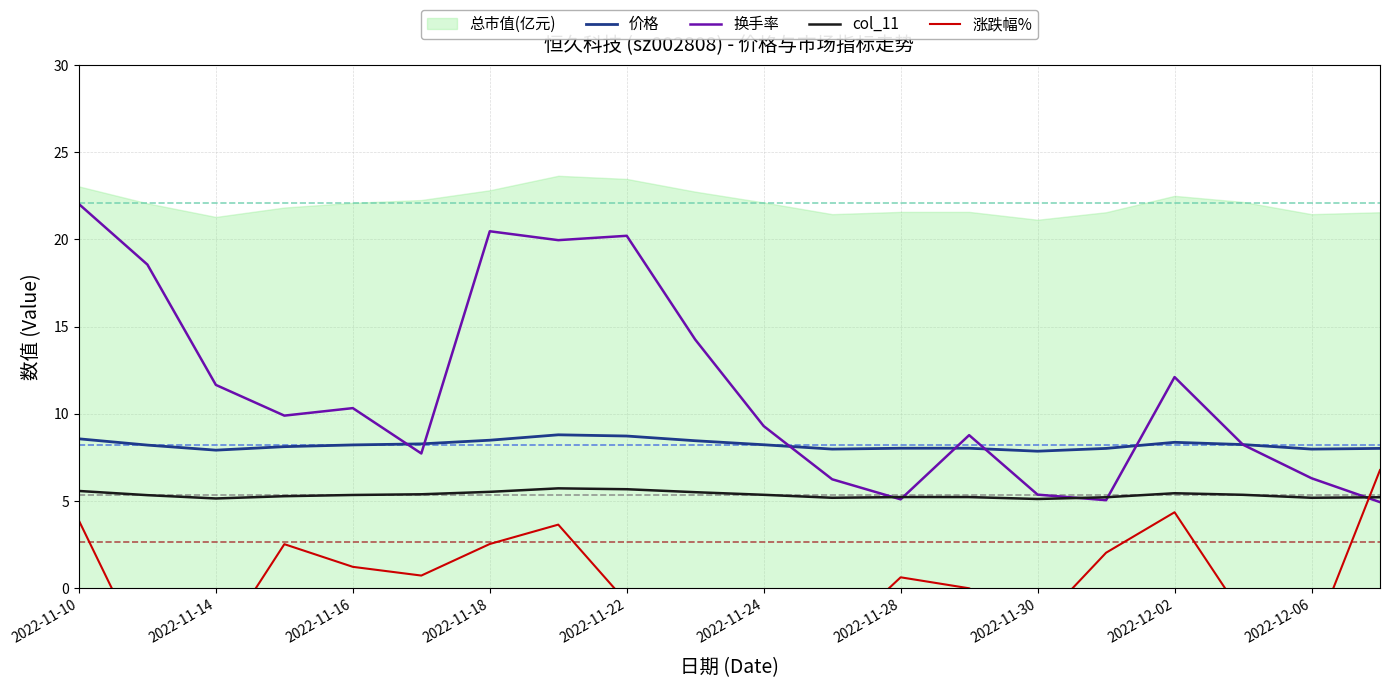

What is the minimum value shown in the chart?

-4.2